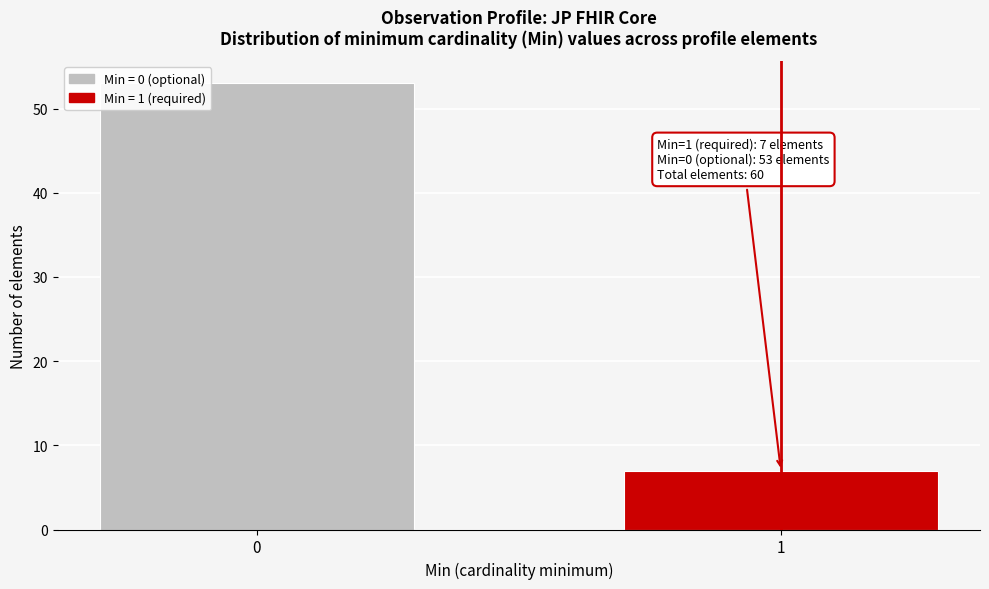

Reading left to right, list all the values displayed in this chart.

53	7